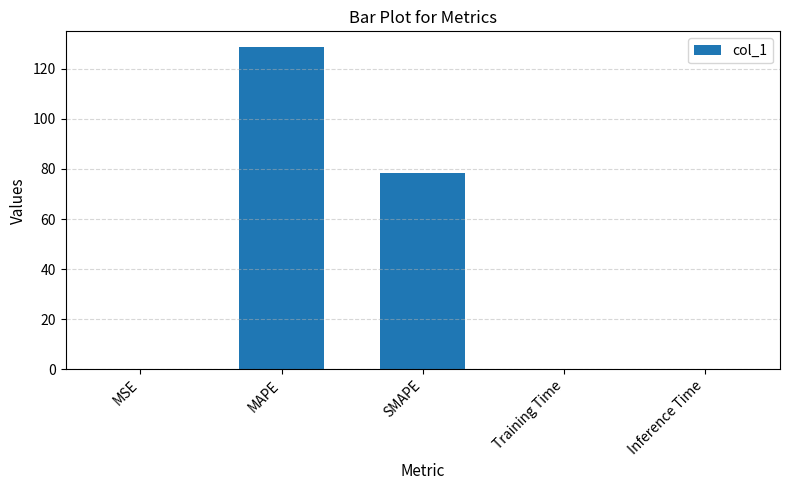

True or false: the data shows 128.6 at MAPE.

True